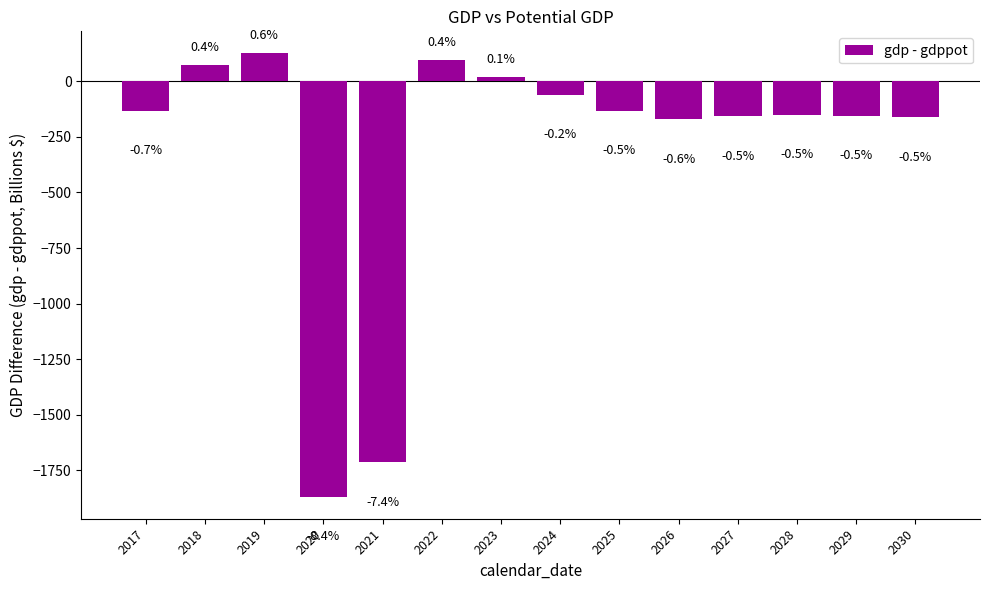

List the labels in order of value, largest first.

2019, 2022, 2018, 2023, 2024, 2017, 2025, 2028, 2029, 2027, 2030, 2026, 2021, 2020